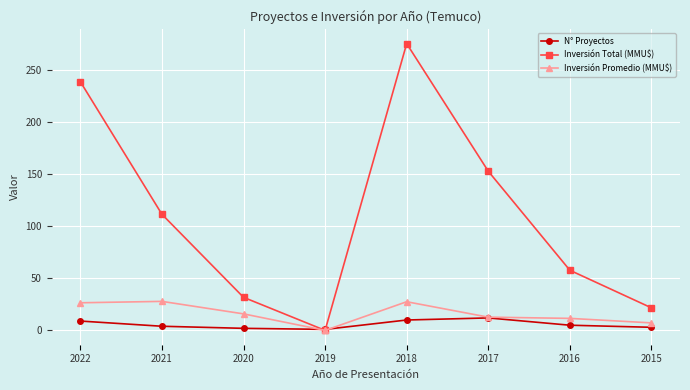

Between 2019 and 2016, which series saw the biggest shift?

Inversión Total (MMU$)